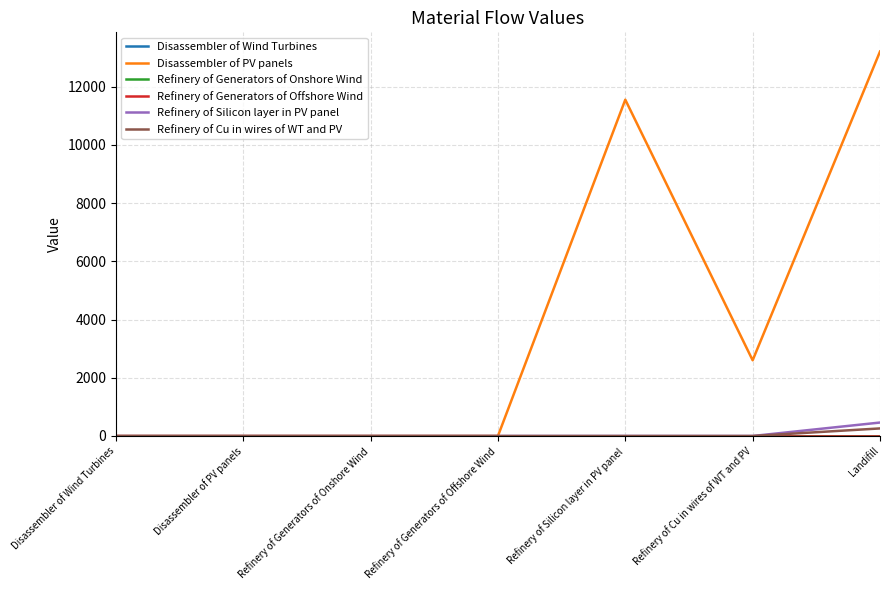

At which category is the sum across all series the highest?

Landifill